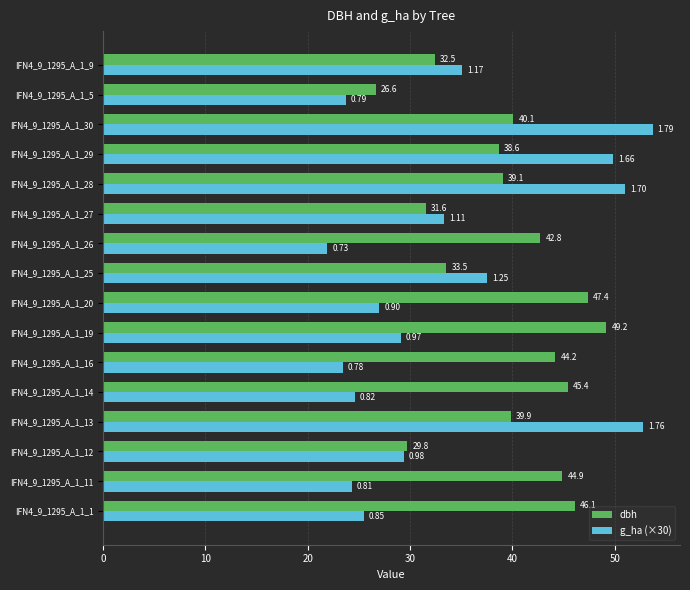

At IFN4_9_1295_A_1_14, list the series in order from largest to smallest.

dbh, g_ha (×30)